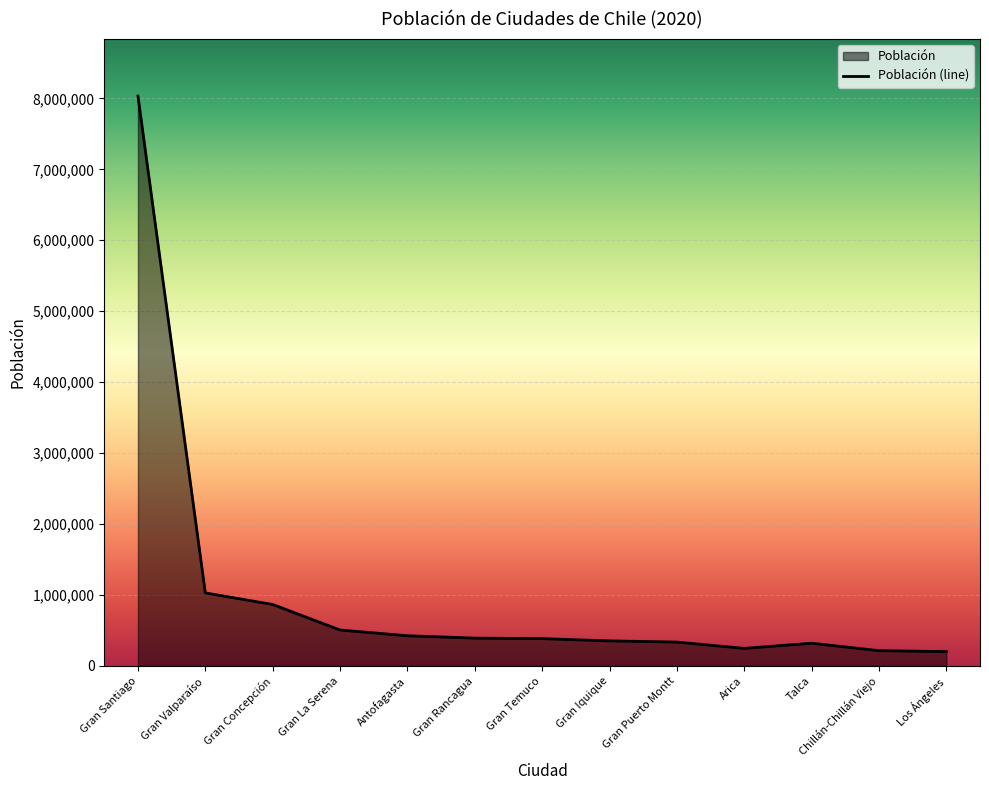

What is the difference between the second highest and minimum values?

827053